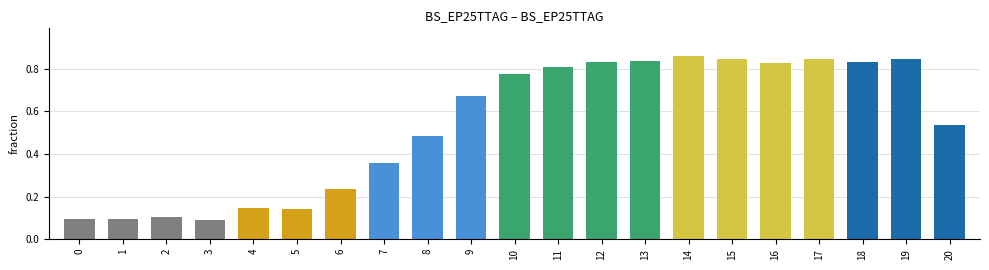

The chart shows a value of 0.1 at 0. True or false?

True